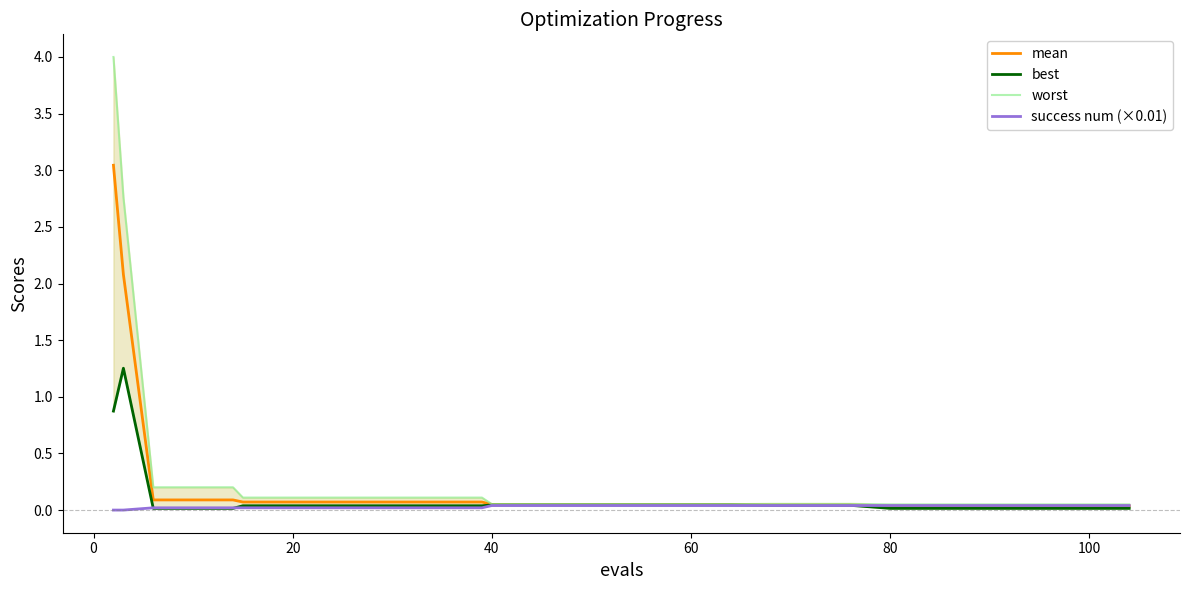

At how many categories does at least one series exceed 1?

2